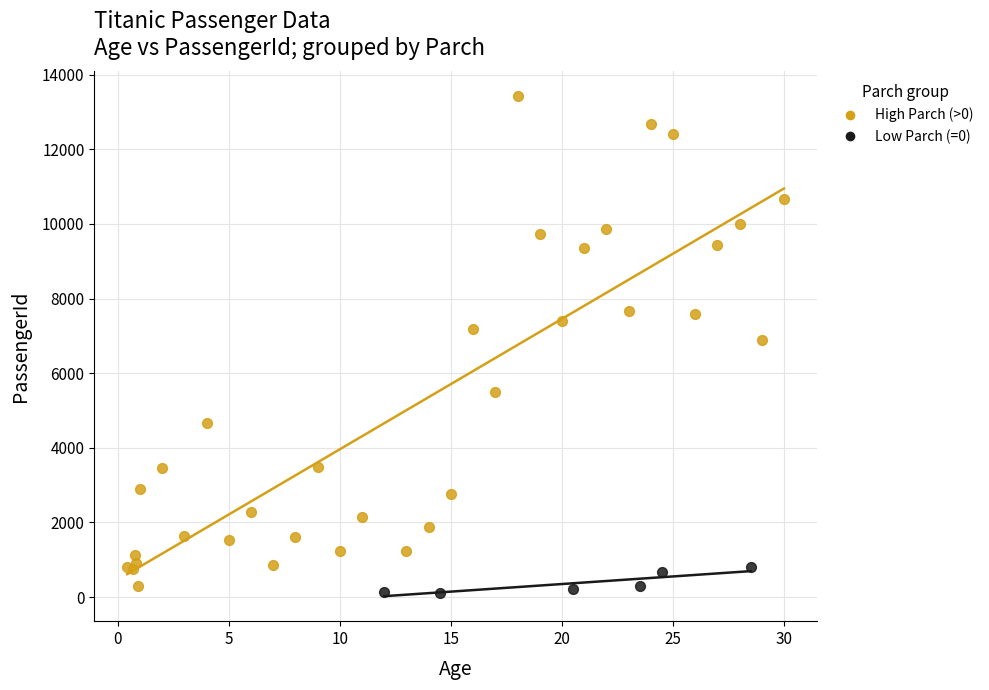

Which series reaches the maximum Y coordinate?

High Parch (>0)